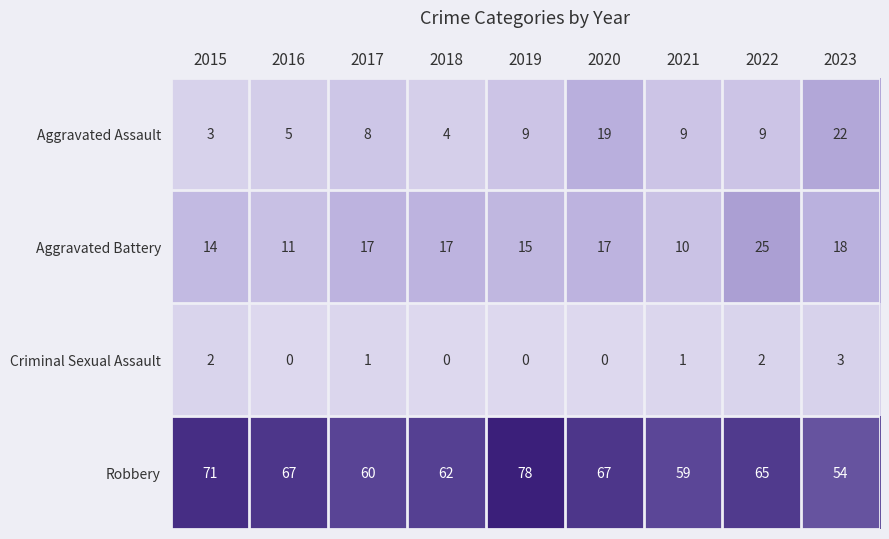

Rank the series by their maximum value, from lowest to highest.

Criminal Sexual Assault, Aggravated Assault, Aggravated Battery, Robbery